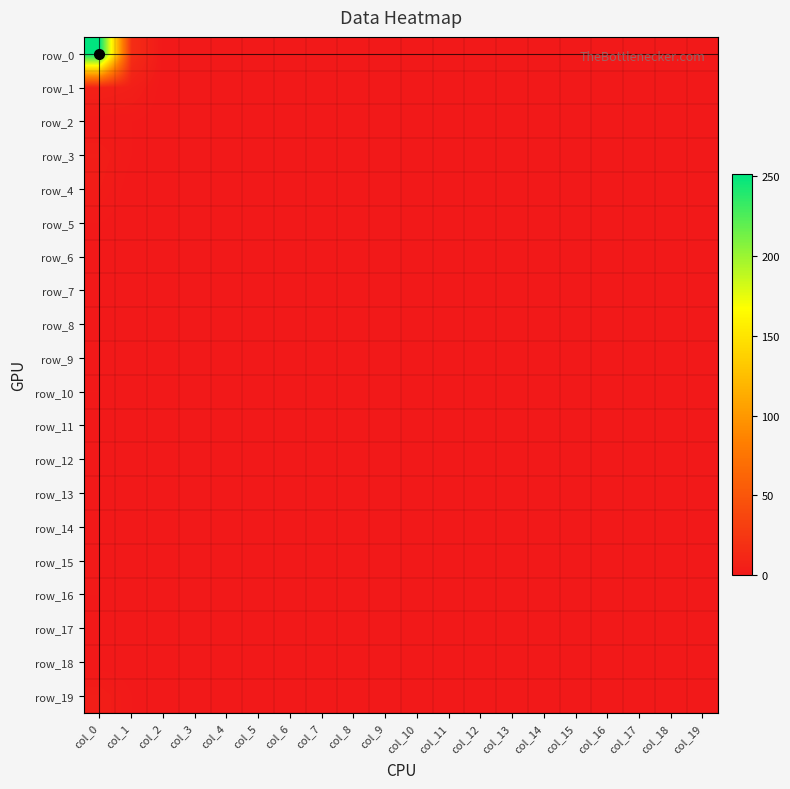

How many distinct data groups are displayed?

20